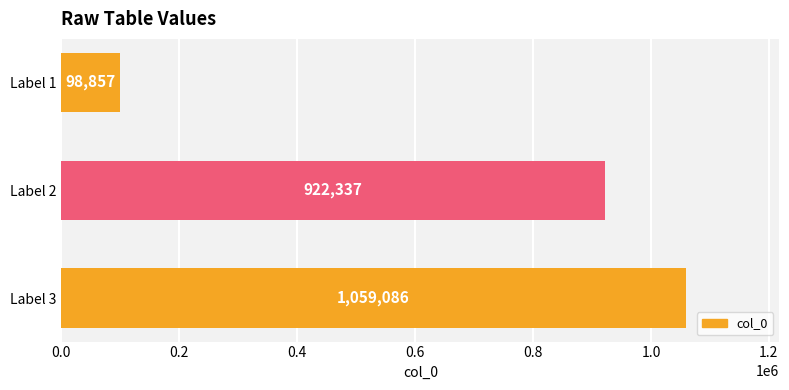

The value at Label 3 is 1059086. True or false?

True